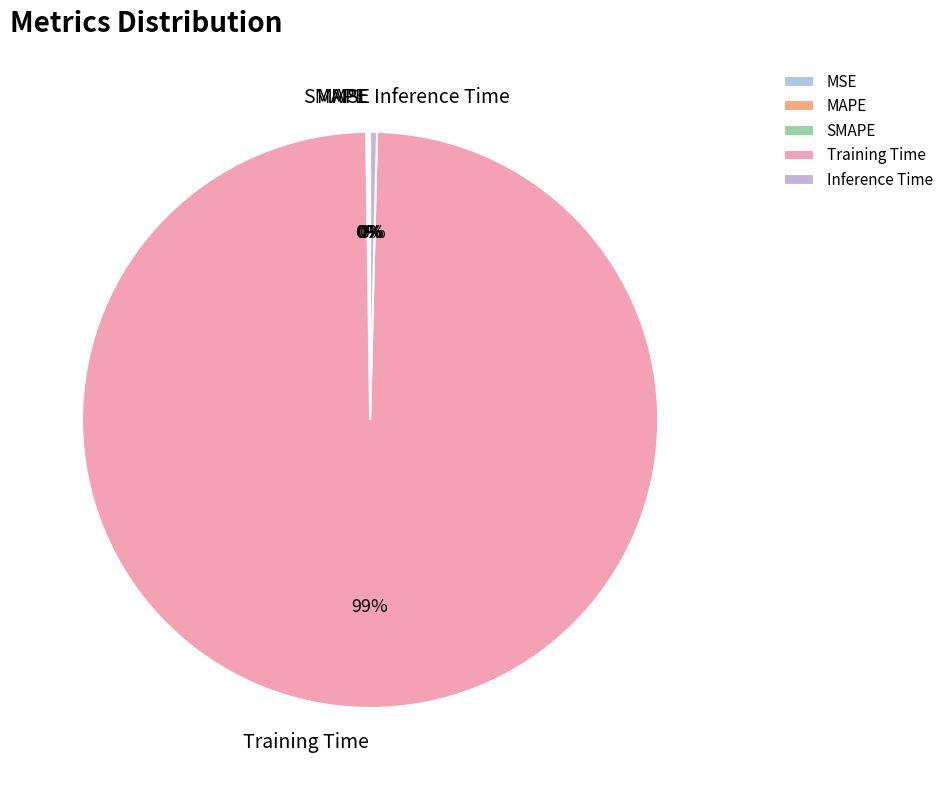

Does any single category account for the majority?

Yes